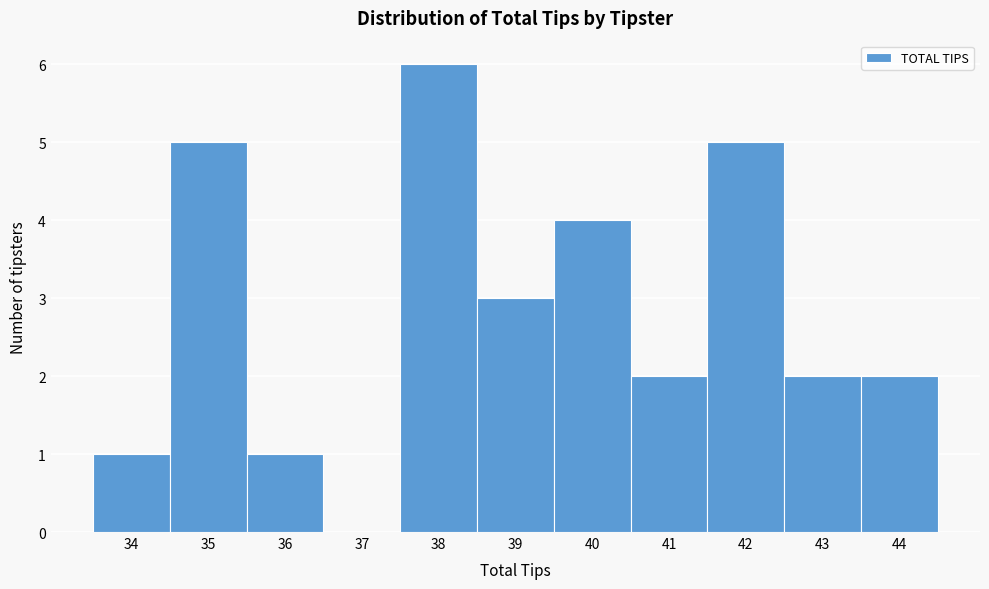

Reading left to right, transcribe this chart: for each bar, give the range it covers on the x-axis and its height. The values are not printed on the chart, so give them approximately, as read against the axis.

33.5 to 34.5: 1
34.5 to 35.5: 5
35.5 to 36.5: 1
36.5 to 37.5: 0
37.5 to 38.5: 6
38.5 to 39.5: 3
39.5 to 40.5: 4
40.5 to 41.5: 2
41.5 to 42.5: 5
42.5 to 43.5: 2
43.5 to 44.5: 2